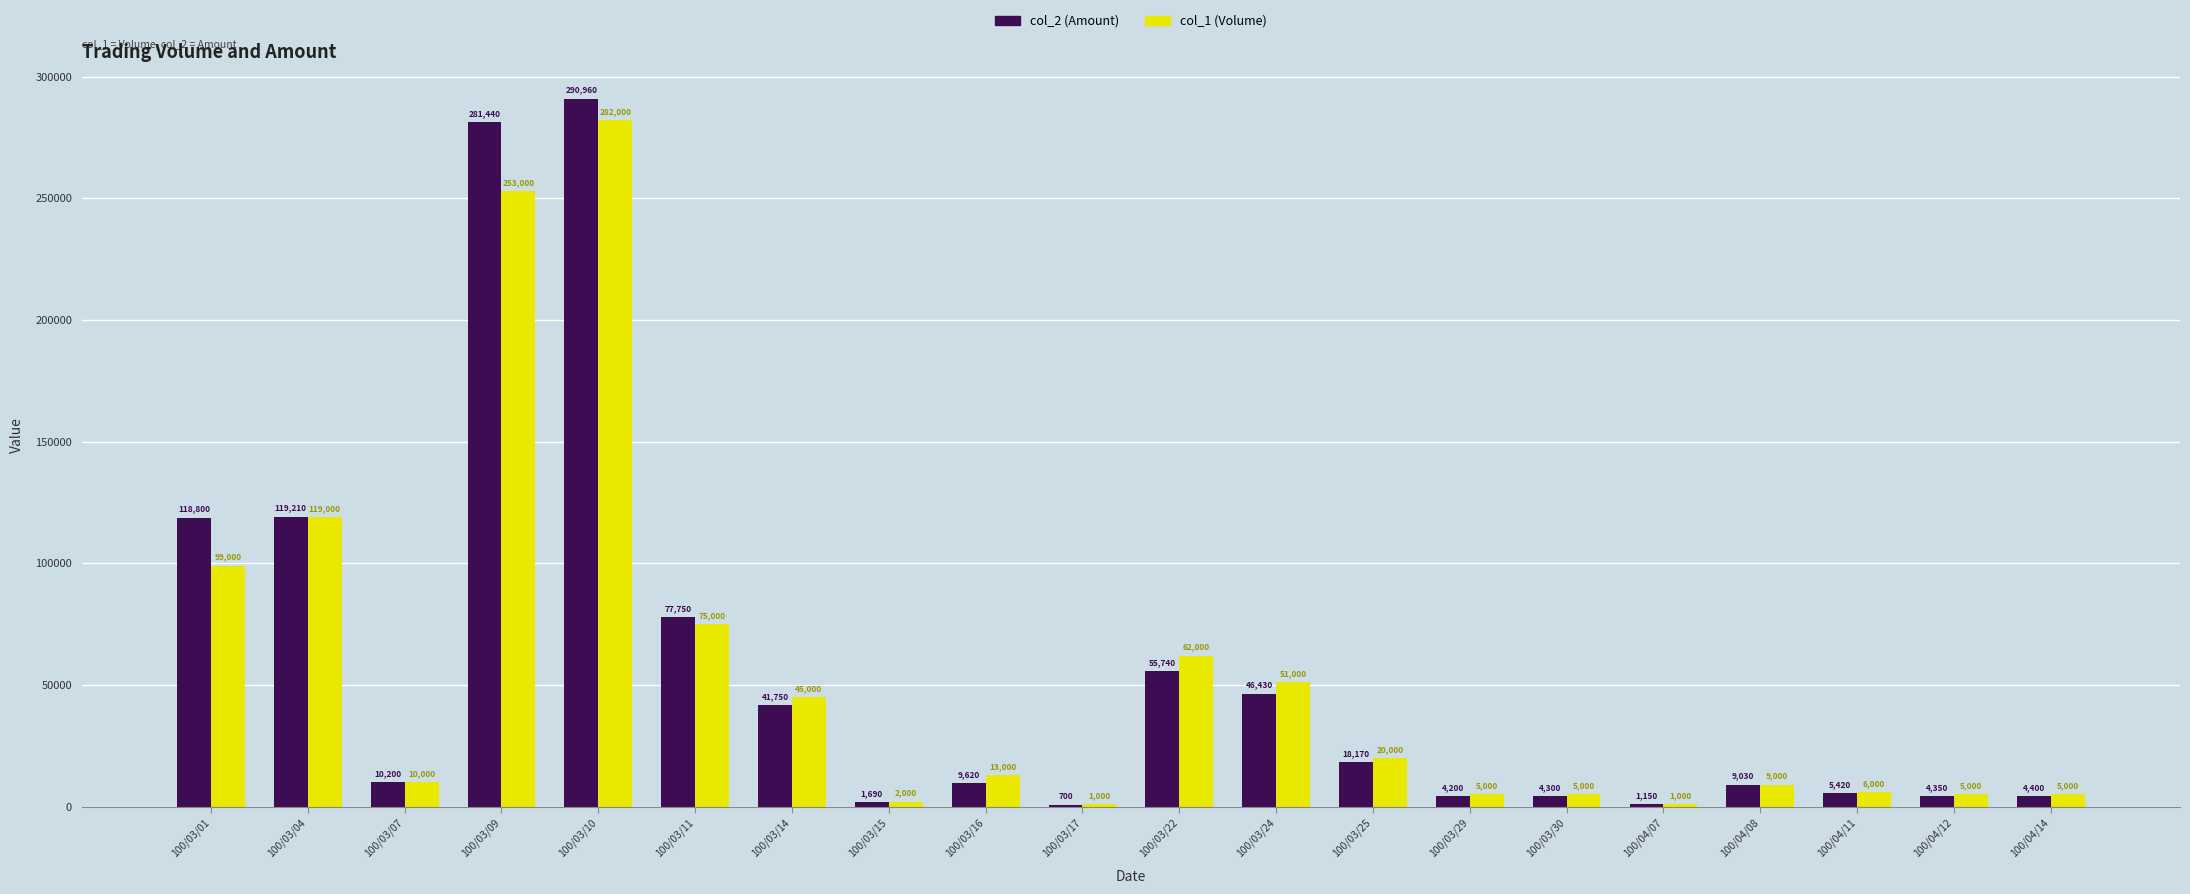

At which category is the sum across all series the highest?

100/03/10